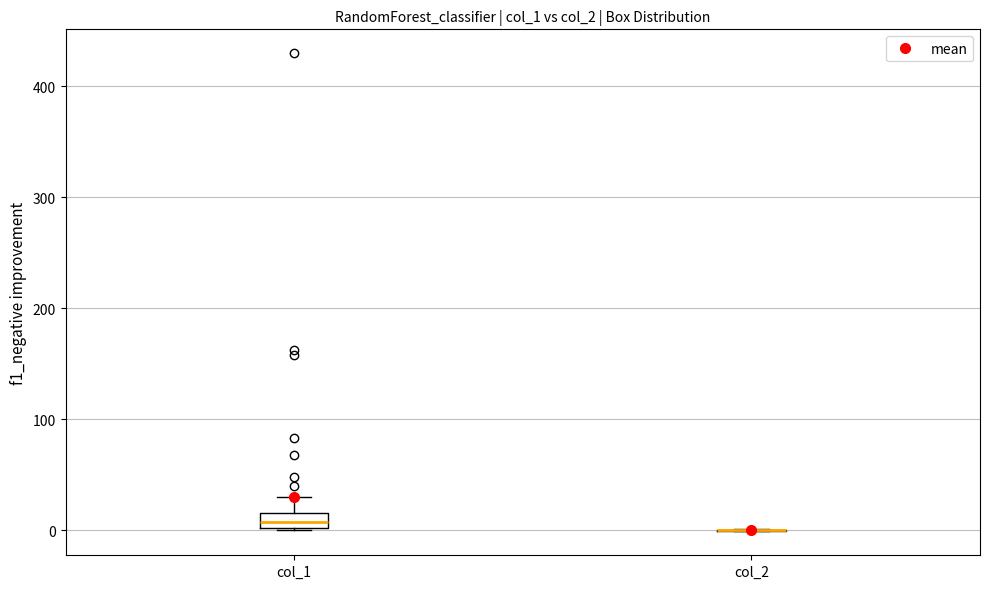

Comparing the boxes themselves (not the whiskers), which one is the tallest?

col_1